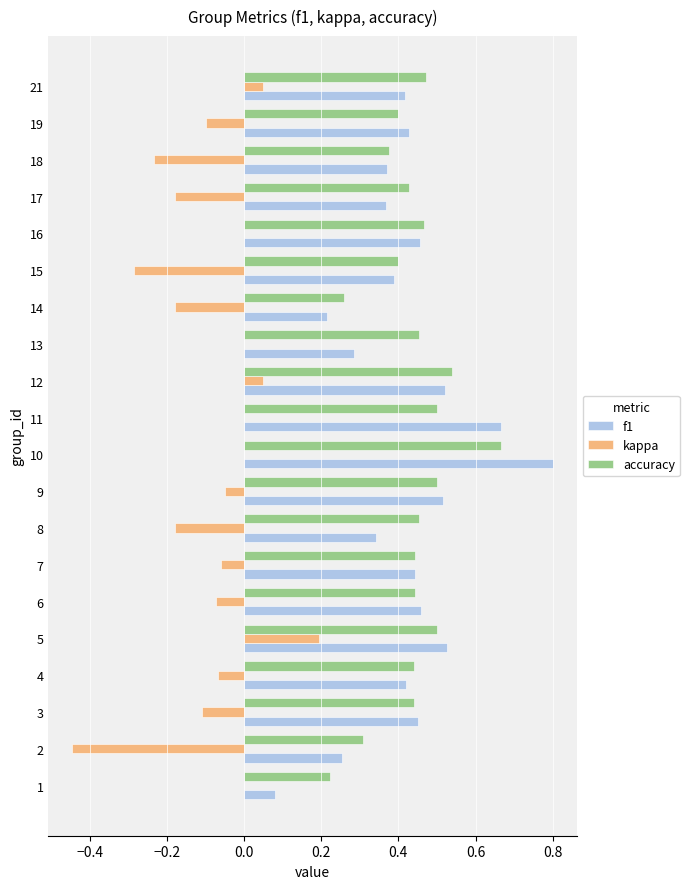

Which label corresponds to the largest value in the chart?

10